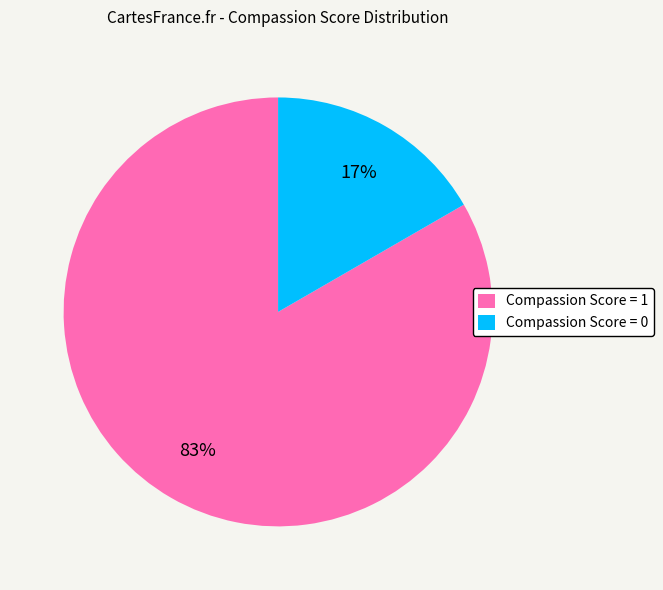

To the nearest percent, what percentage of the pie is Compassion Score = 0?

17%